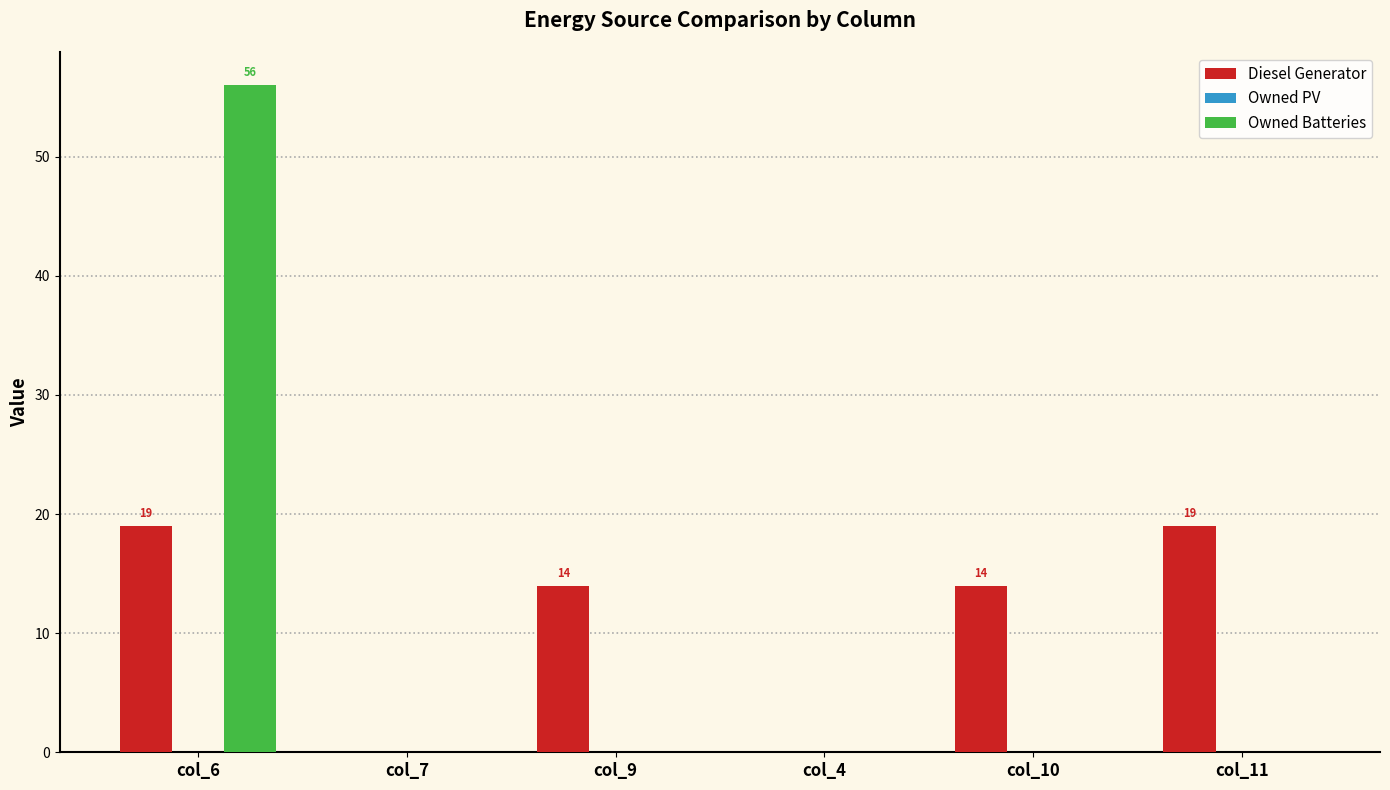

At which category is the sum across all series the highest?

col_6